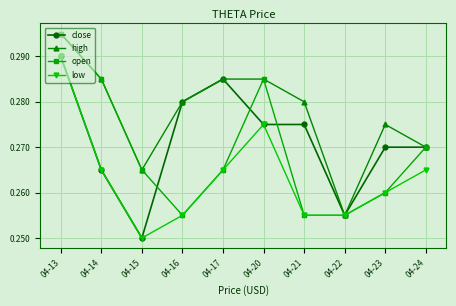

Rank the series by their average value, from highest to lowest.

high, close, open, low